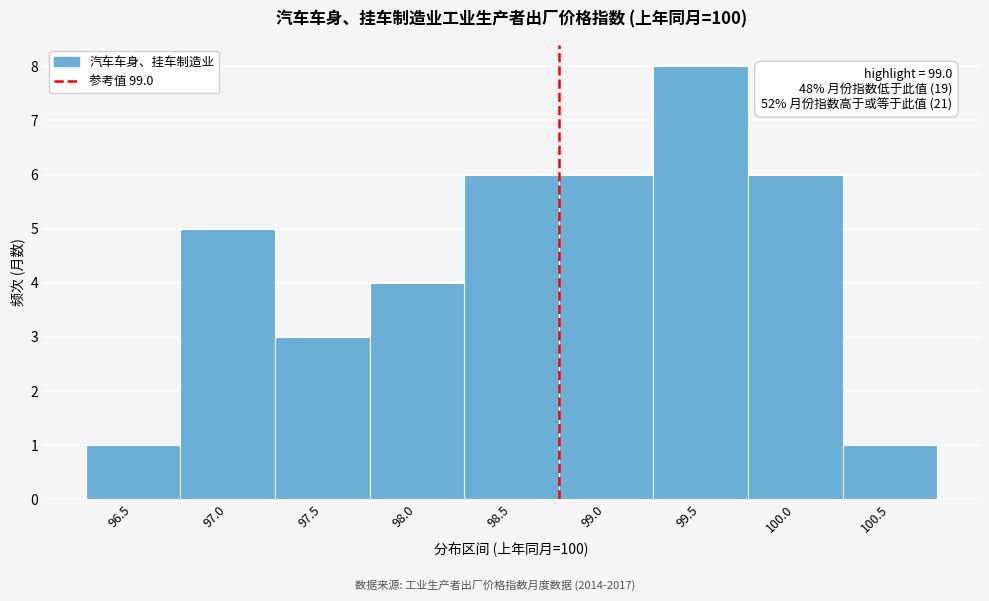

Reading left to right, transcribe all the data shown in this chart.

96.5=1	97.0=5	97.5=3	98.0=4	98.5=6	99.0=6	99.5=8	100.0=6	100.5=1